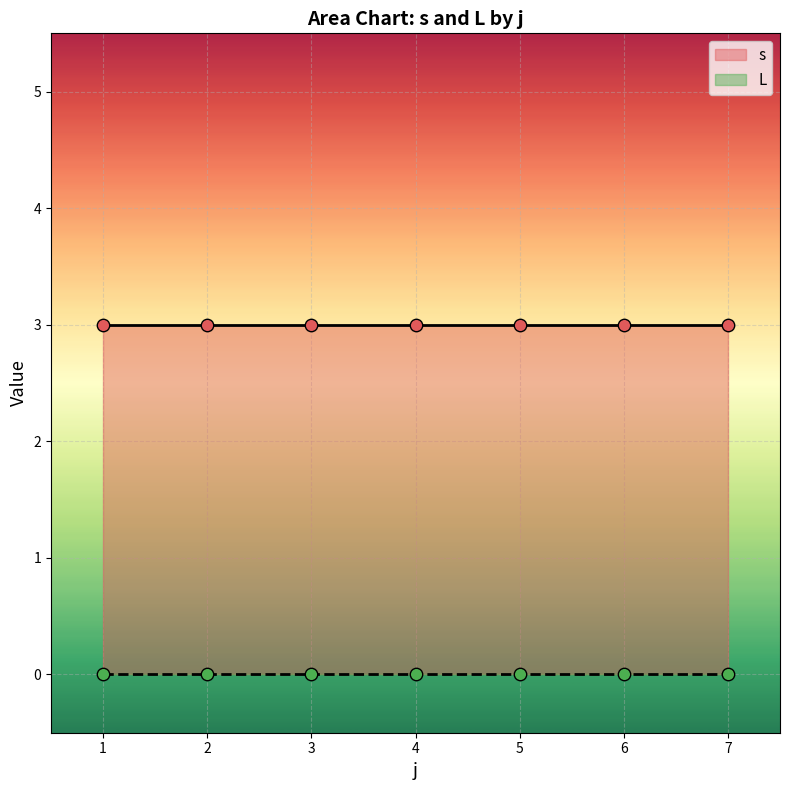

What are all the series names shown in the legend?

s, L